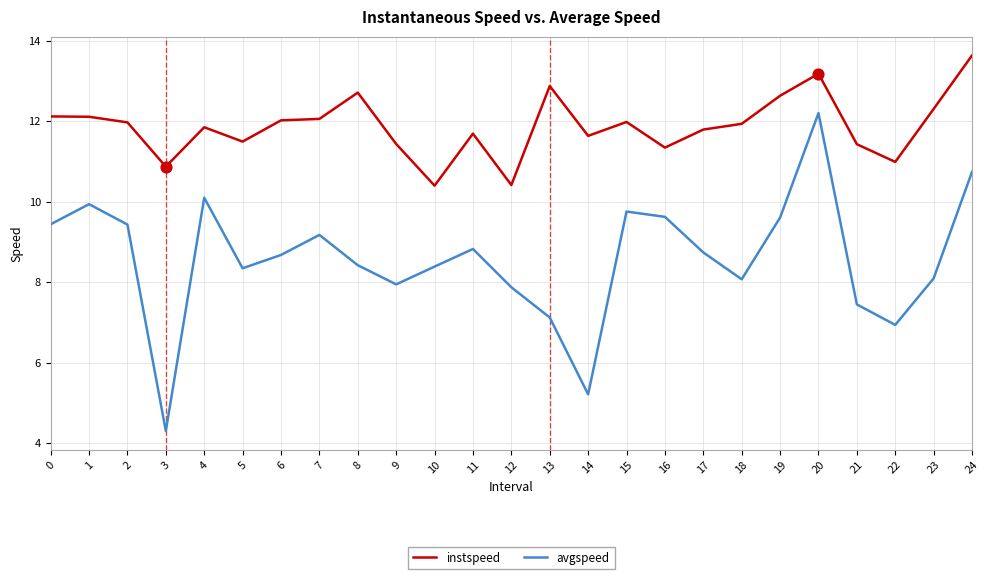

Is the value of avgspeed at 12 greater than the value of instspeed at 10?

No